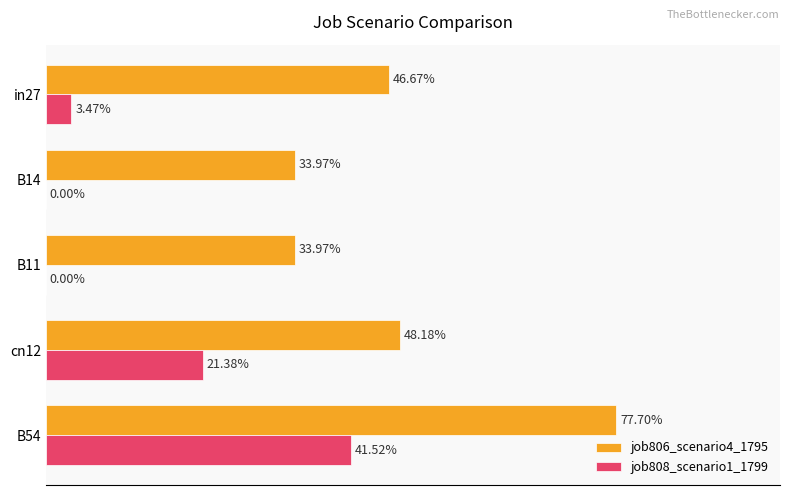

What are all the series names shown in the legend?

job806_scenario4_1795, job808_scenario1_1799